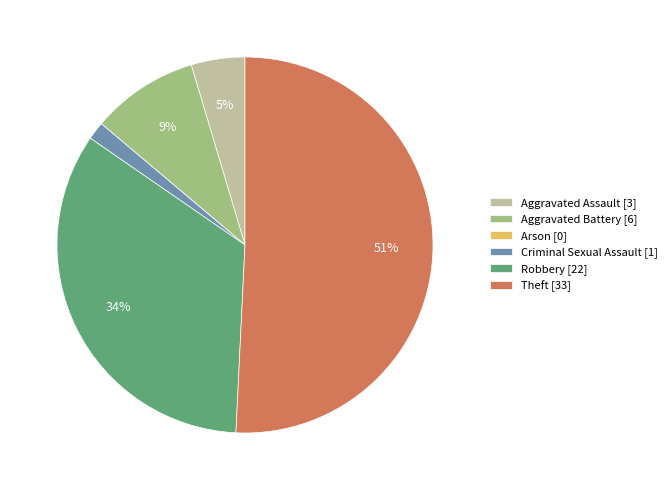

Is there a majority slice in this chart?

Yes